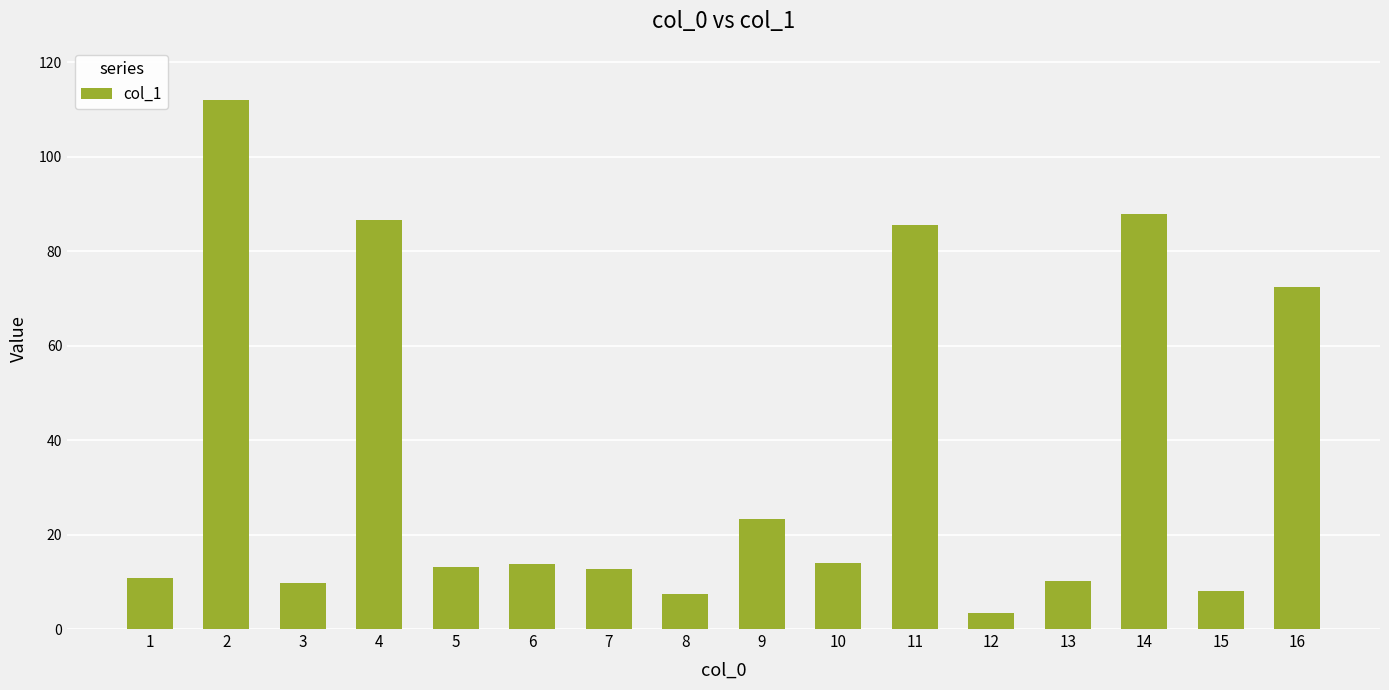

Is it true that the value at 2 is 111.9?

True